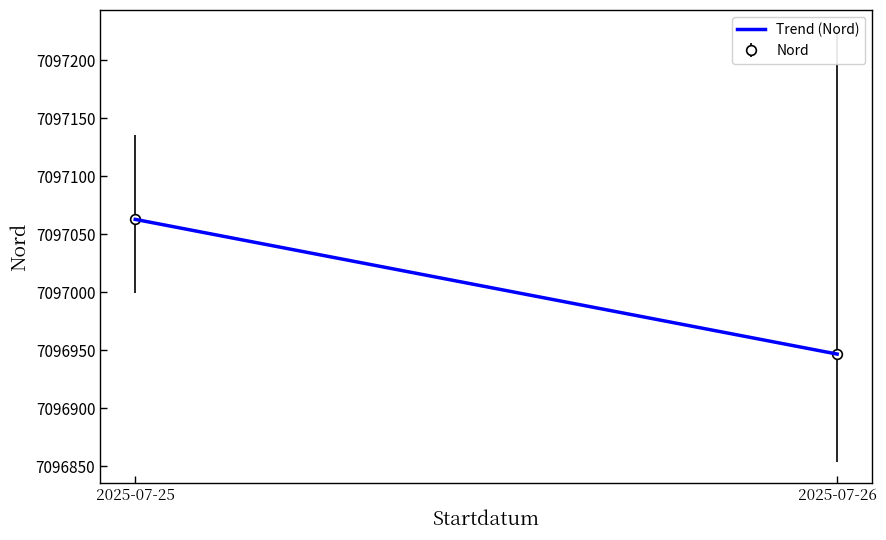

What is the highest value of the Trend (Nord) series?

7097062.9